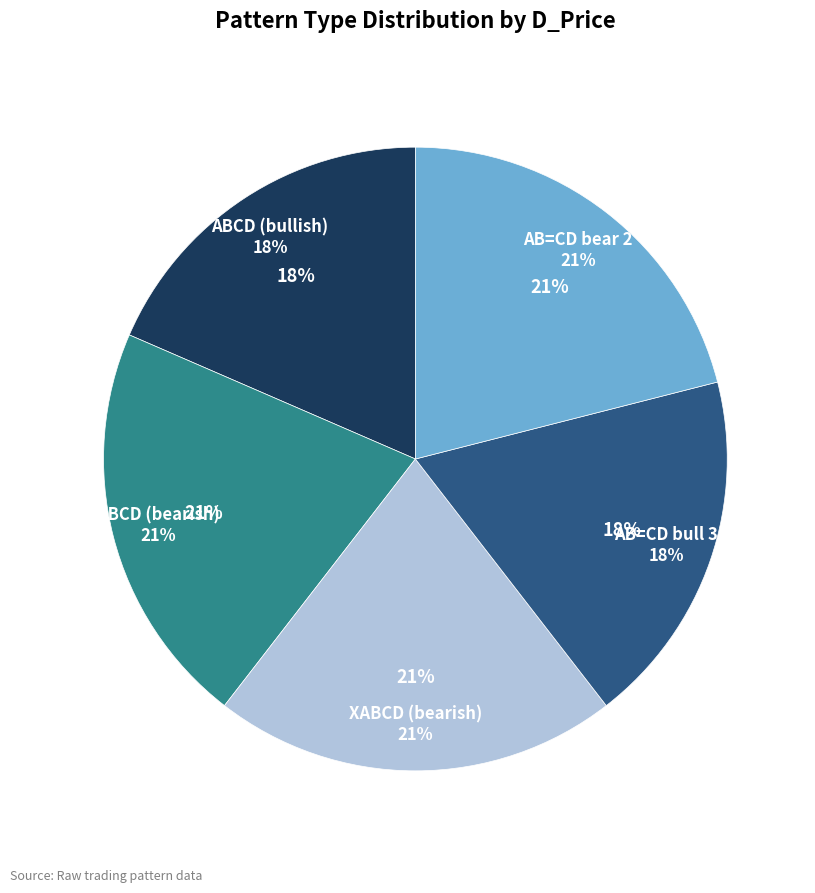

What is the total percentage of AB=CD bull 3 and XABCD (bearish)?

39.5%